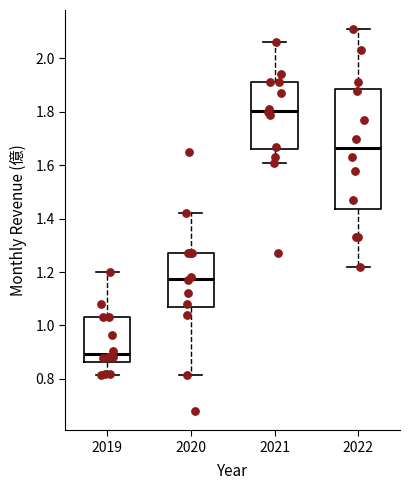

Reading left to right, read every box against the y-axis: the position of its median line, the range the box covers, and the ends of its whiskers. The values are not printed on the chart, so give them approximately, as read against the axis.

2019: median 0.90, box 0.86 to 1.04, whiskers 0.82 to 1.20
2020: median 1.18, box 1.08 to 1.28, whiskers 0.82 to 1.42
2021: median 1.80, box 1.66 to 1.92, whiskers 1.62 to 2.06
2022: median 1.66, box 1.44 to 1.88, whiskers 1.22 to 2.12